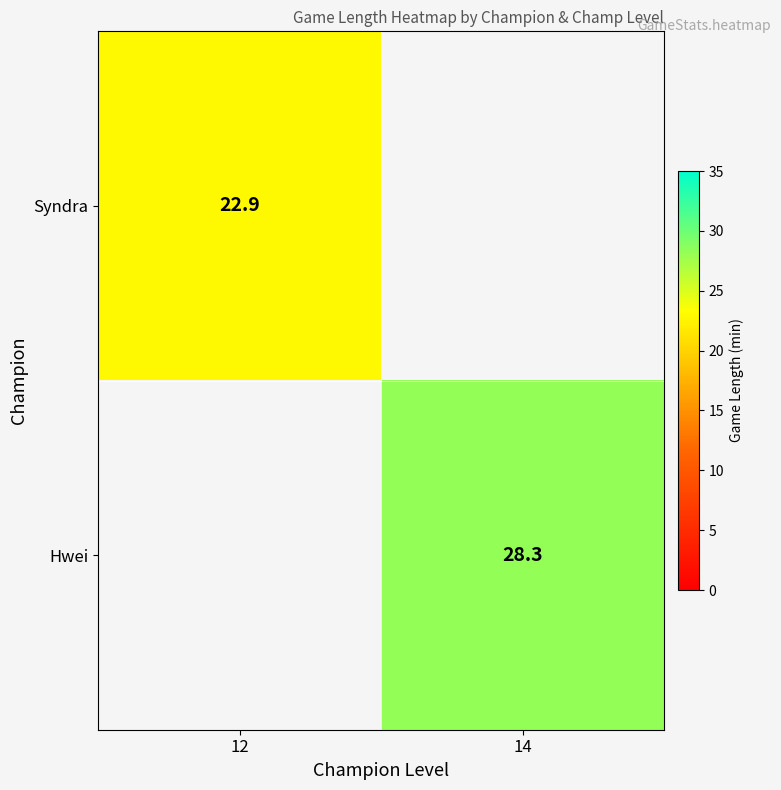

Is it true that Hwei equals 48.6 at 14?

False